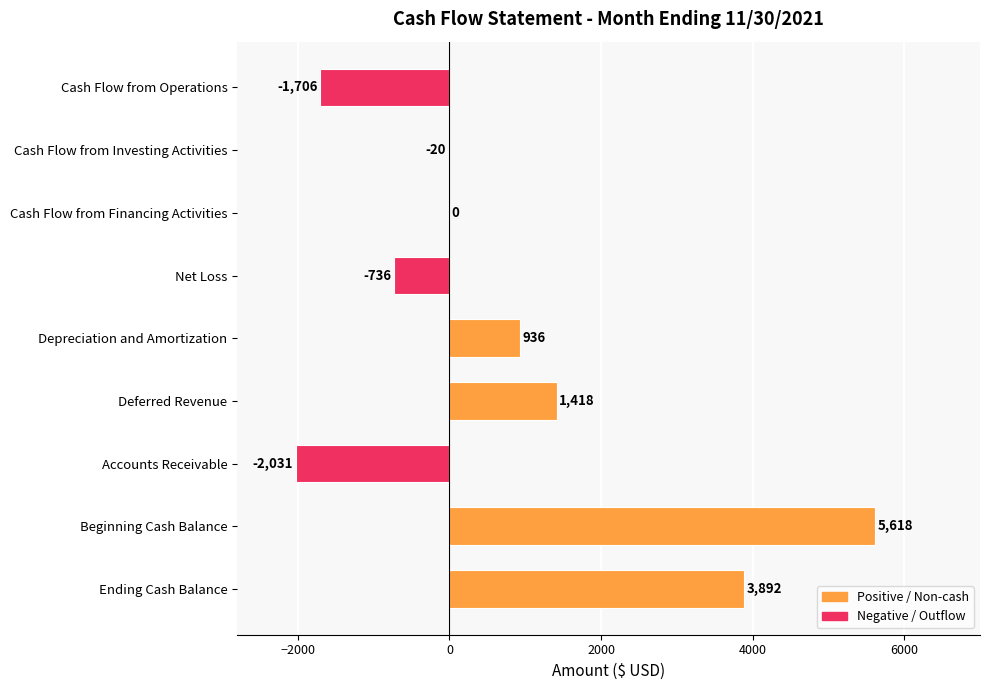

True or false: the data shows 0 at Cash Flow from Financing Activities.

True